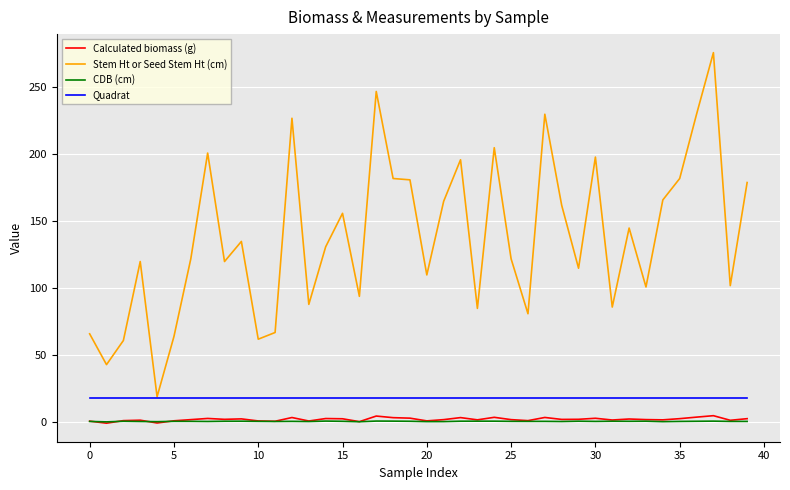

Is this an area chart (filled region under the line)?

No